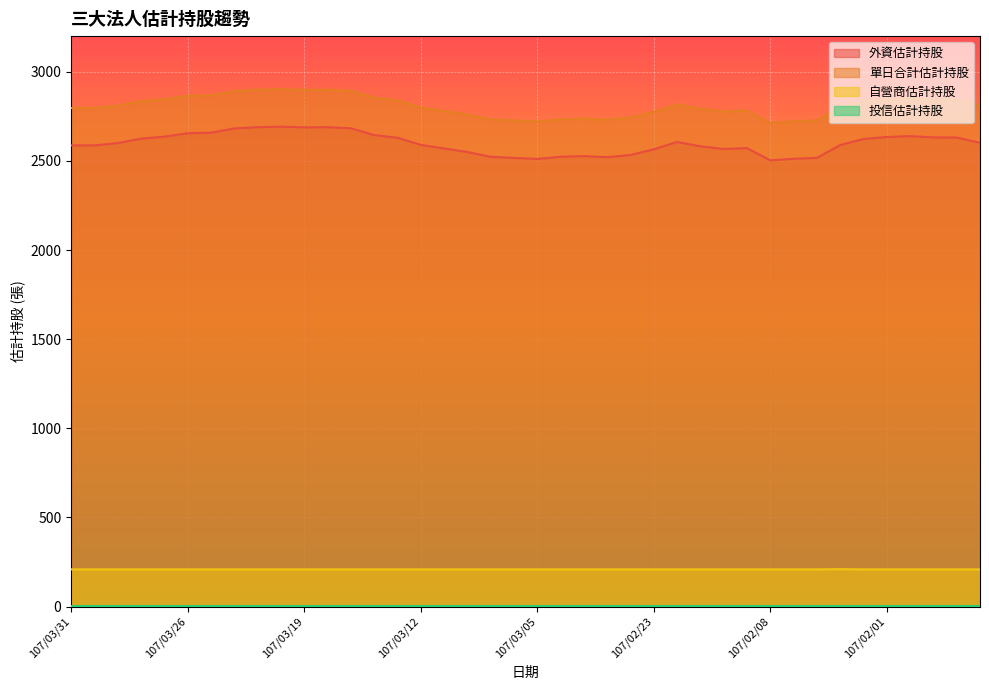

In 單日合計估計持股, how many points are lower than both neighbors (excluding endpoints)?

5